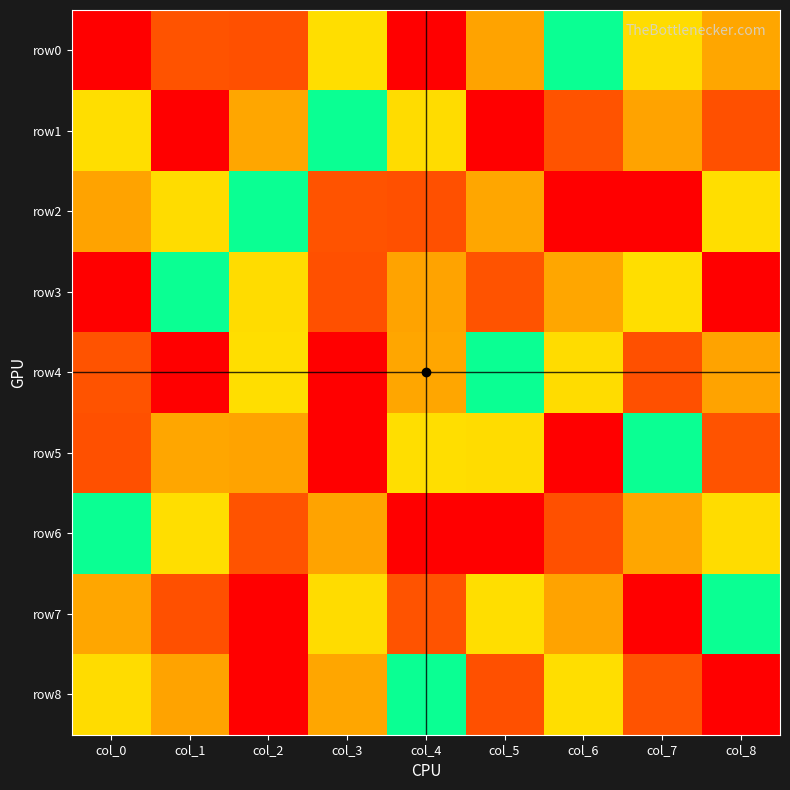

Reading left to right, what are all the values shown in this chart?

row0: col_0=9	col_1=2	col_2=8	col_3=4	col_4=1	col_5=7	col_6=5	col_7=6	col_8=3
row1: col_0=4	col_1=1	col_2=3	col_3=5	col_4=6	col_5=9	col_6=2	col_7=7	col_8=8
row2: col_0=7	col_1=6	col_2=5	col_3=2	col_4=8	col_5=3	col_6=9	col_7=1	col_8=4
row3: col_0=1	col_1=5	col_2=6	col_3=8	col_4=7	col_5=2	col_6=3	col_7=4	col_8=9
row4: col_0=2	col_1=9	col_2=4	col_3=1	col_4=3	col_5=5	col_6=6	col_7=8	col_8=7
row5: col_0=8	col_1=3	col_2=7	col_3=9	col_4=4	col_5=6	col_6=1	col_7=5	col_8=2
row6: col_0=5	col_1=4	col_2=2	col_3=7	col_4=9	col_5=1	col_6=8	col_7=3	col_8=6
row7: col_0=3	col_1=8	col_2=1	col_3=6	col_4=2	col_5=4	col_6=7	col_7=9	col_8=5
row8: col_0=6	col_1=7	col_2=9	col_3=3	col_4=5	col_5=8	col_6=4	col_7=2	col_8=1